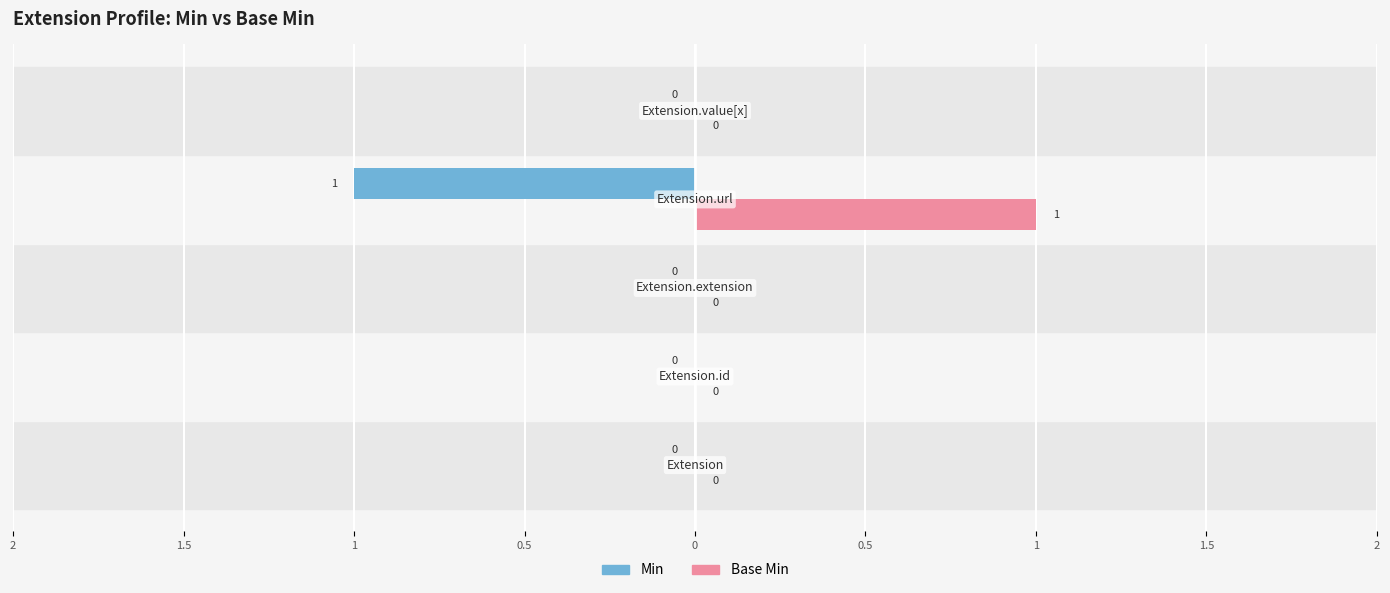

What are all the series names shown in the legend?

Min, Base Min